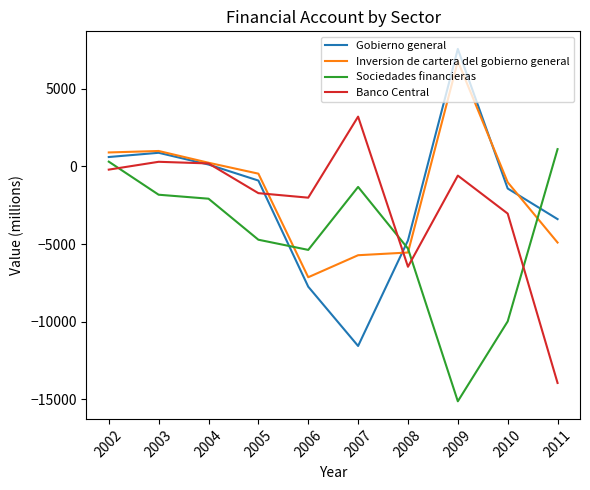

Is it true that Inversion de cartera del gobierno general equals -5712 at 2007?

True